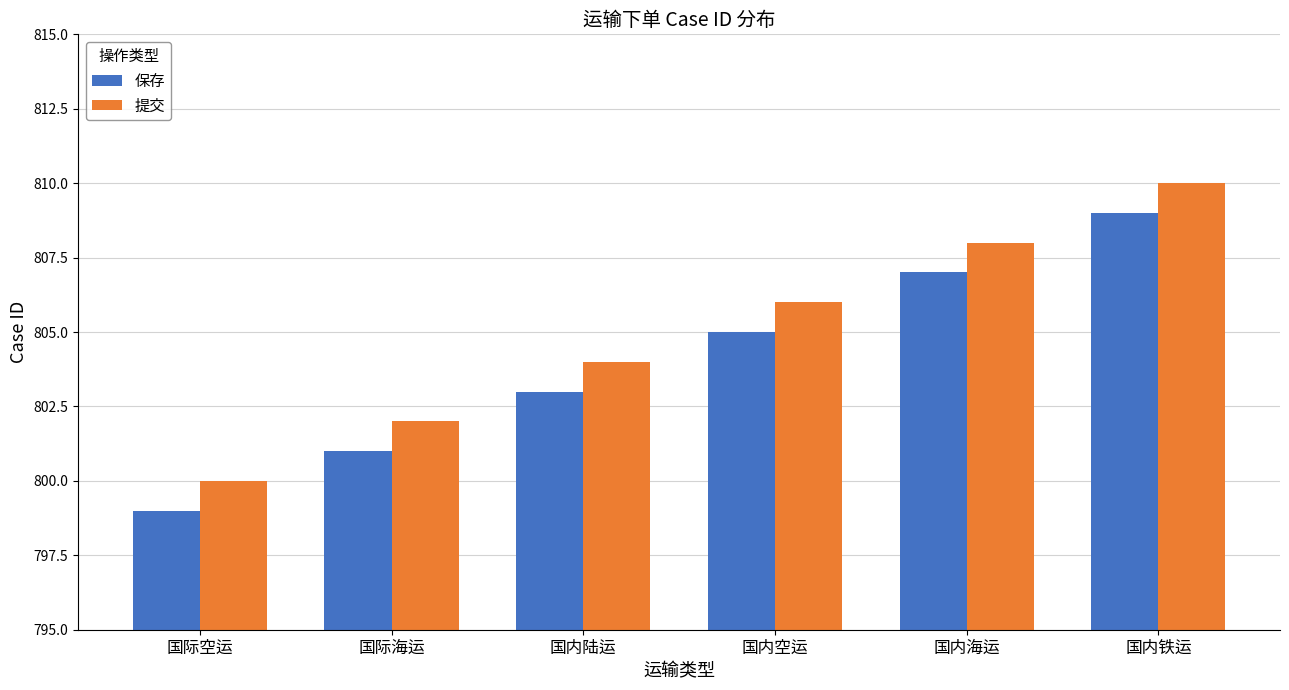

What is the approximate value of 提交 at 国内空运, to the nearest 5?

805